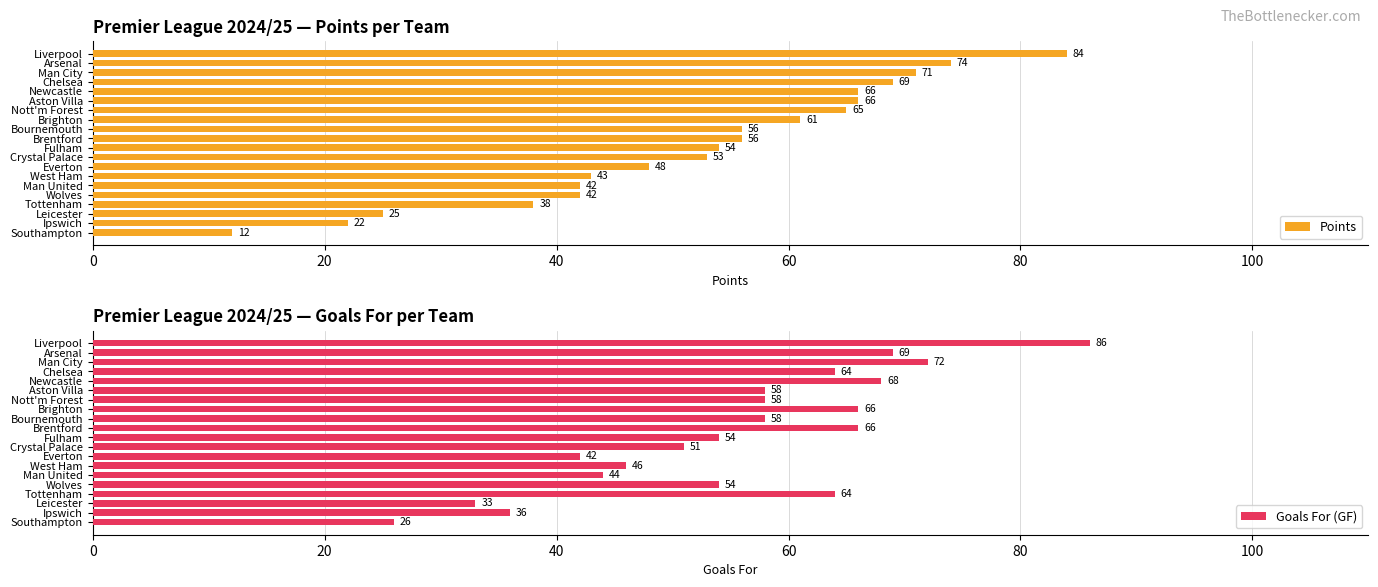

The Points series shows 22 at Southampton. True or false?

False